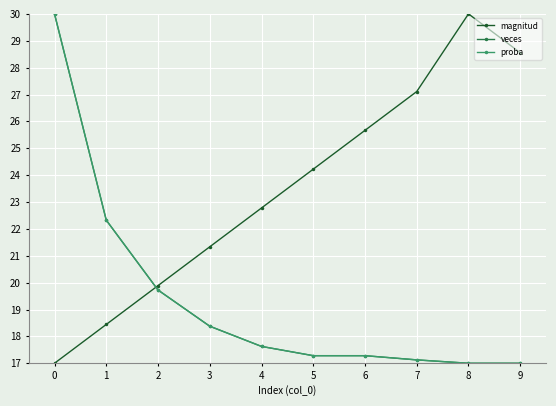

What is the value of the proba point at the 3rd from the left?

19.7